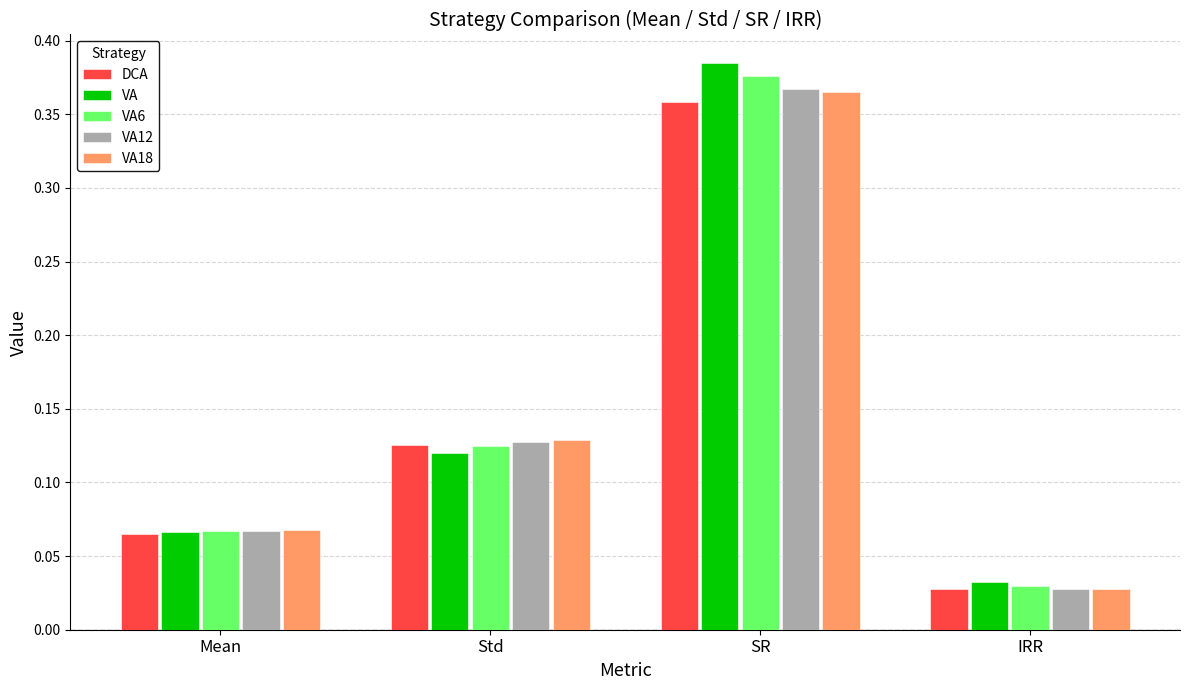

List the labels in order of VA value, largest first.

SR, Std, Mean, IRR